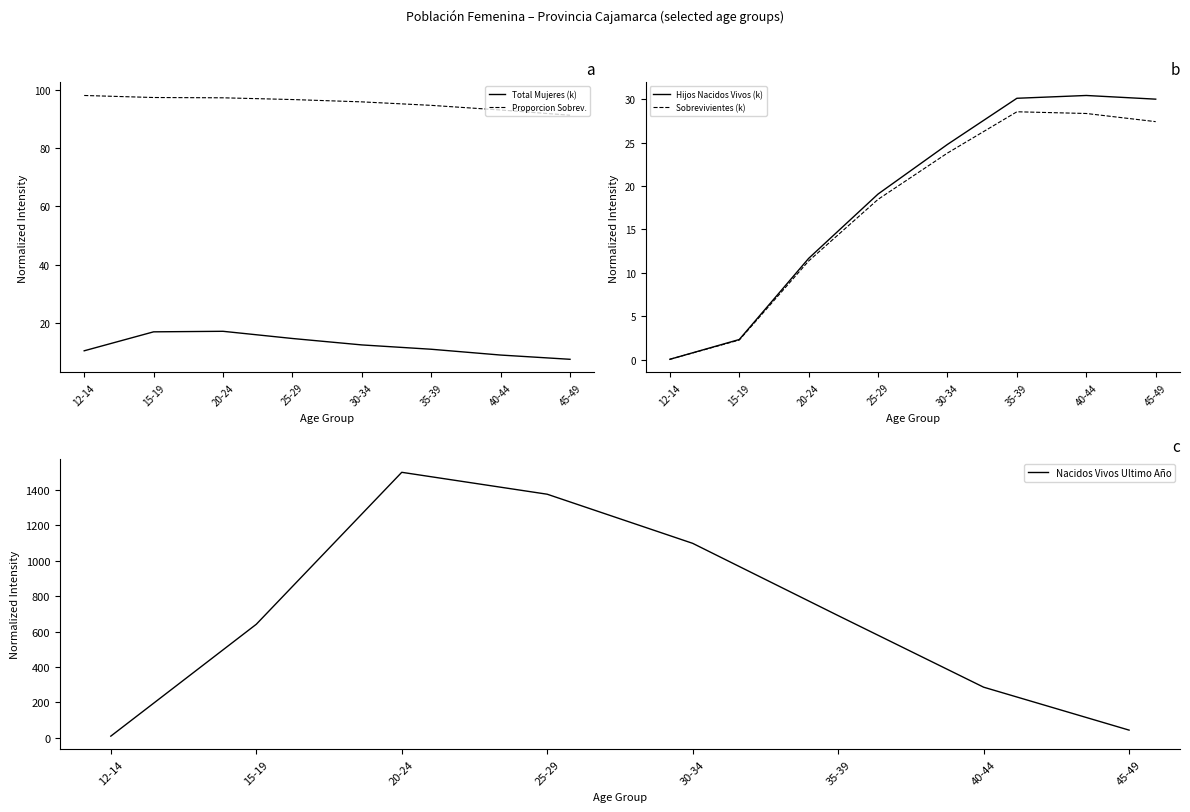

What is the difference between the second highest and second lowest values in the Sobrevivientes (k) series?

26.1